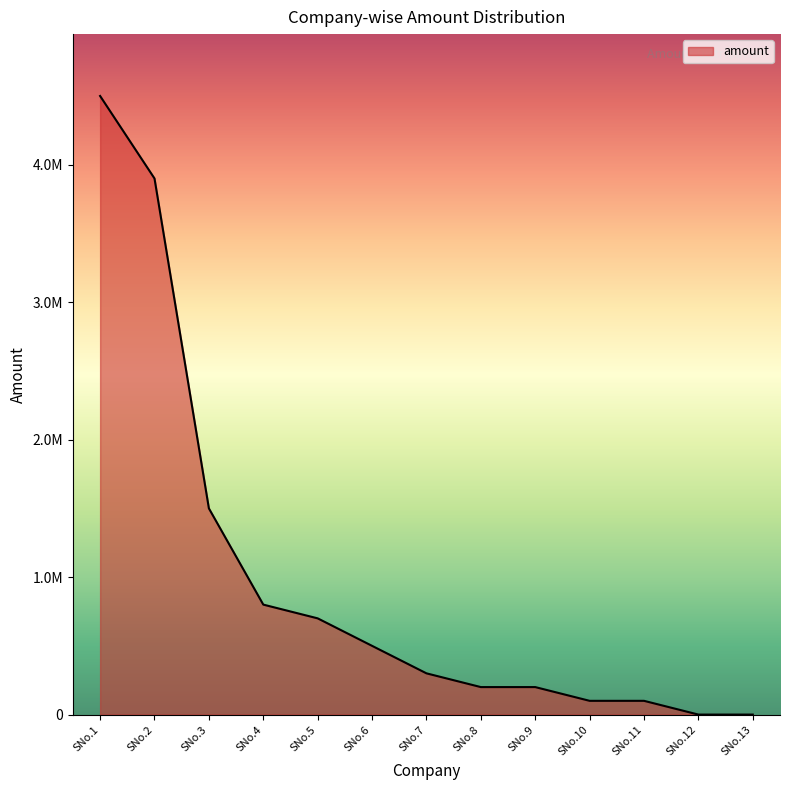

Does the chart have visible grid lines?

No